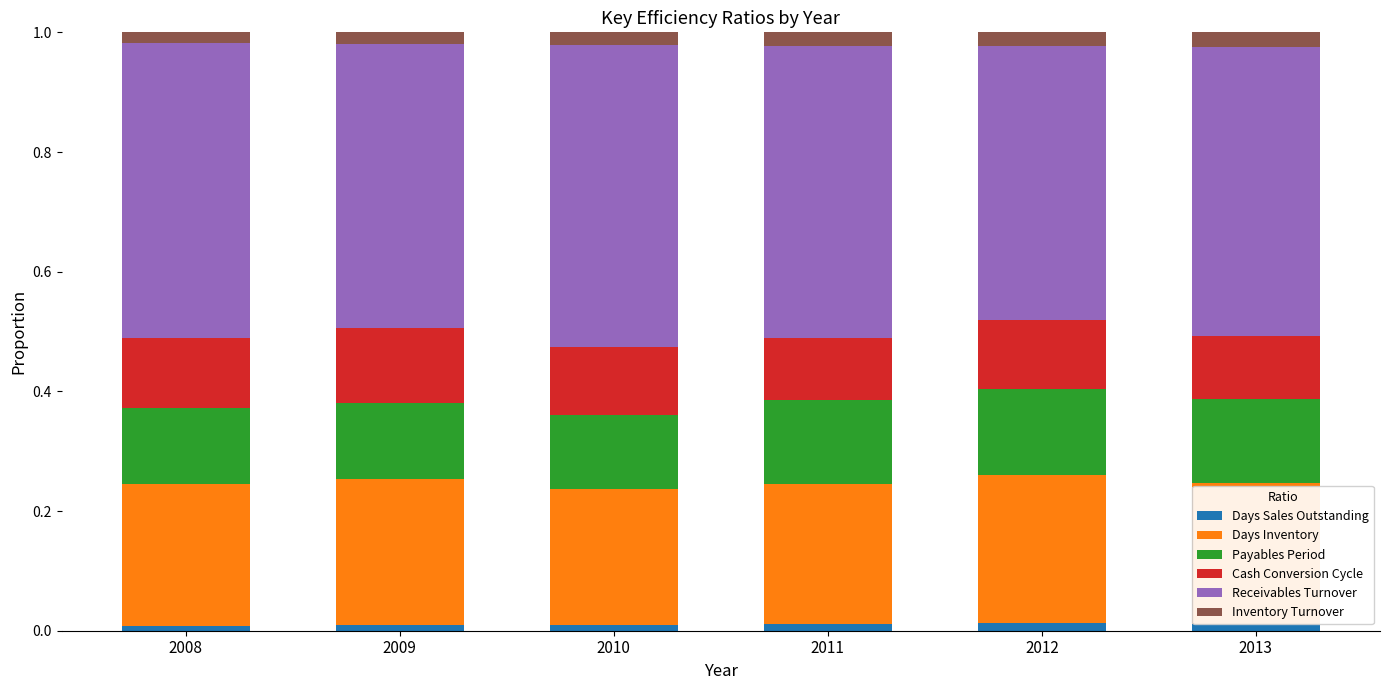

True or false: Days Sales Outstanding has a value of 0.0 at 2009.

True